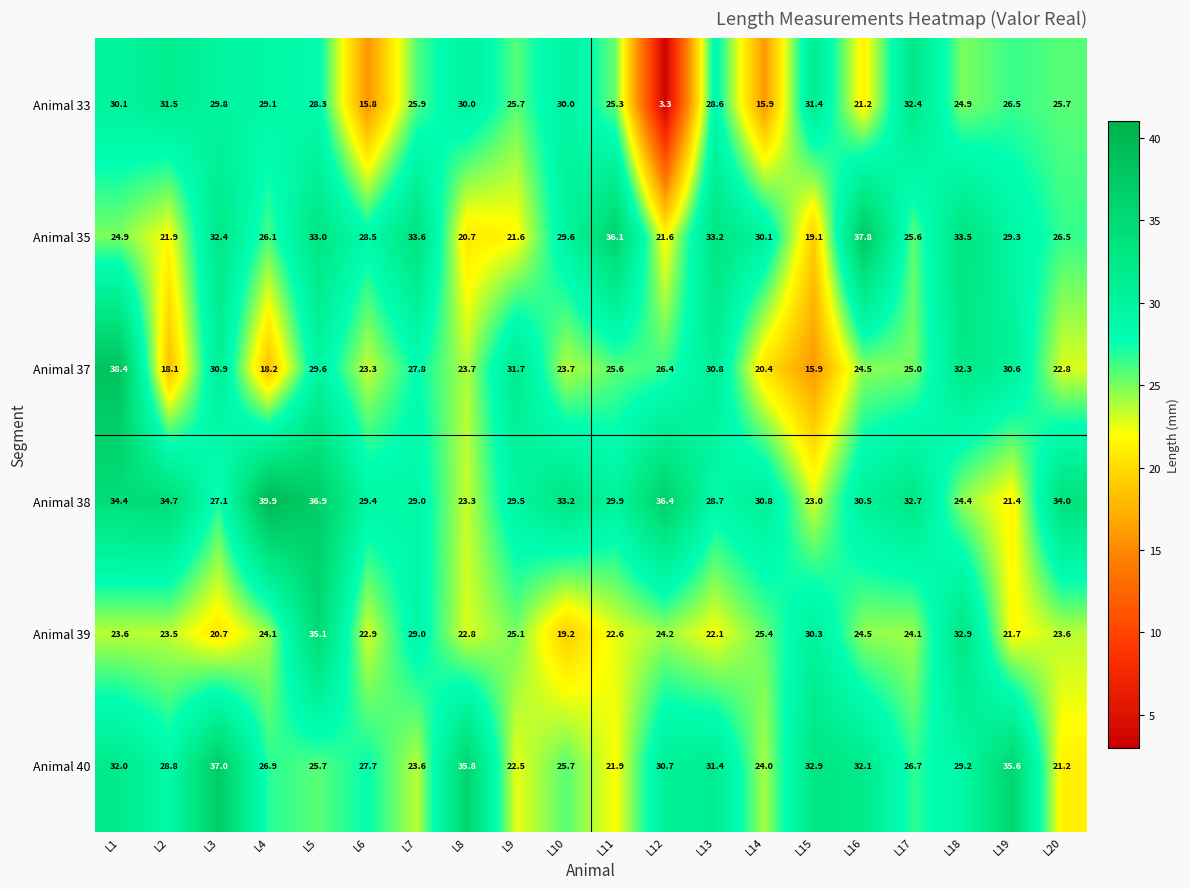

Which series changed the most between L2 and L20?

Animal 40